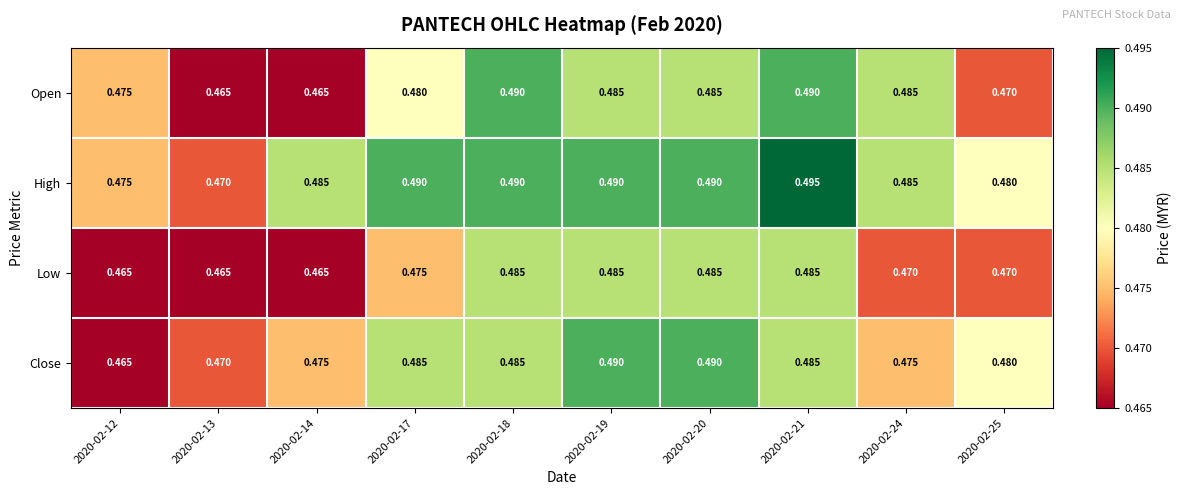

Between 2020-02-12 and 2020-02-17, which series saw the biggest shift?

Close